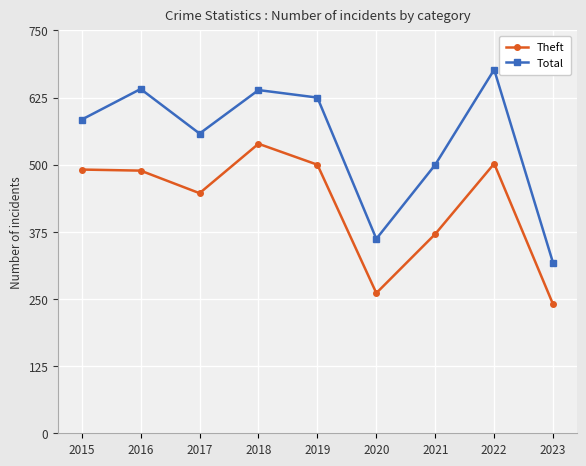

At which category does Theft reach its first local valley?

2017